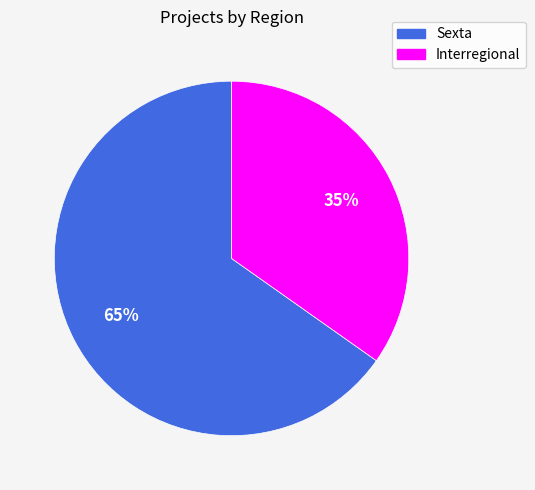

To the nearest percent, what is the difference between the largest and smallest slice percentages?

30%